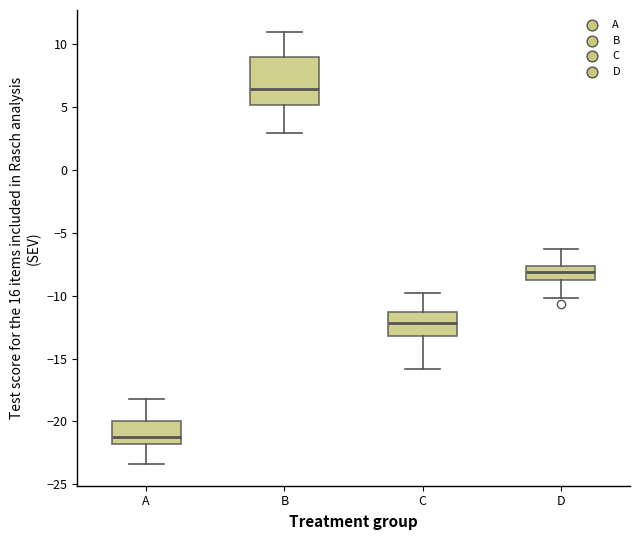

Where is the upper edge of the box for A on the y-axis? The values are not printed on the chart, so give them approximately, as read against the axis.

-20.0